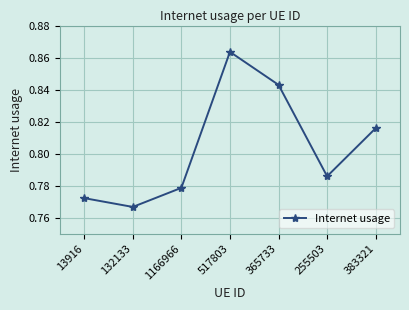

Is it true that the value at 365733 is 1.3?

False